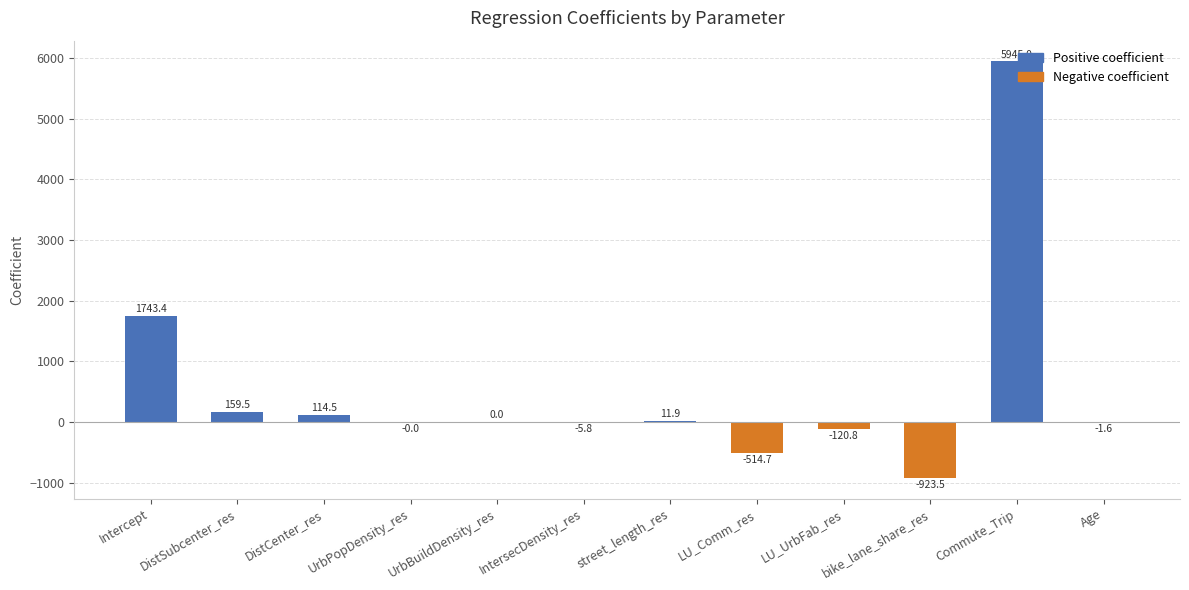

What is the maximum value shown in the chart?

5945.0